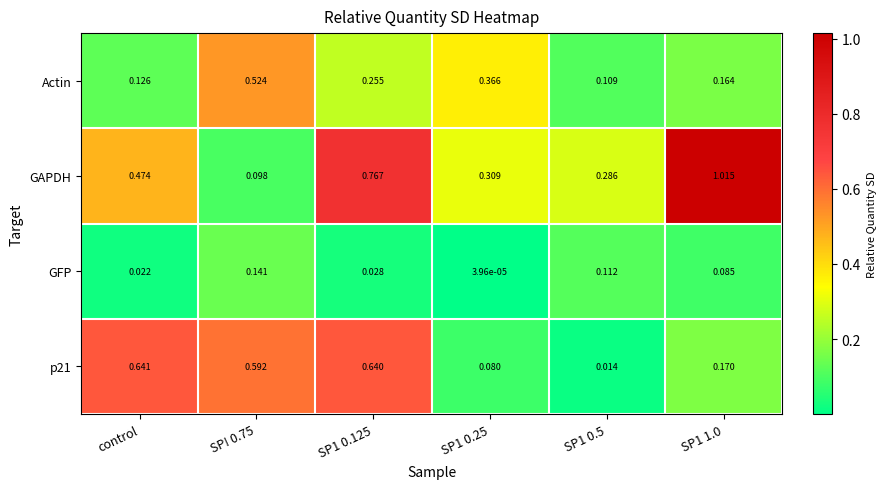

Rank the series by their maximum value, from highest to lowest.

GAPDH, p21, Actin, GFP